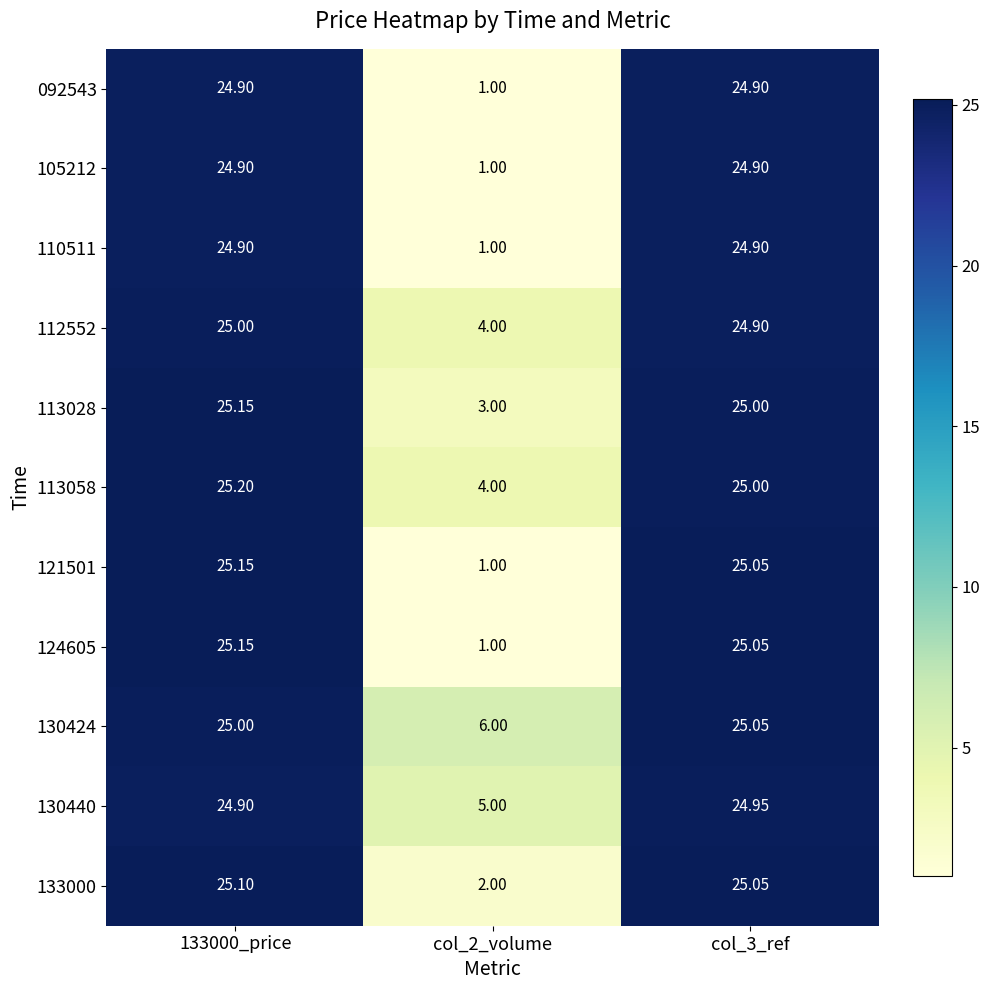

How many series are shown in this chart?

11